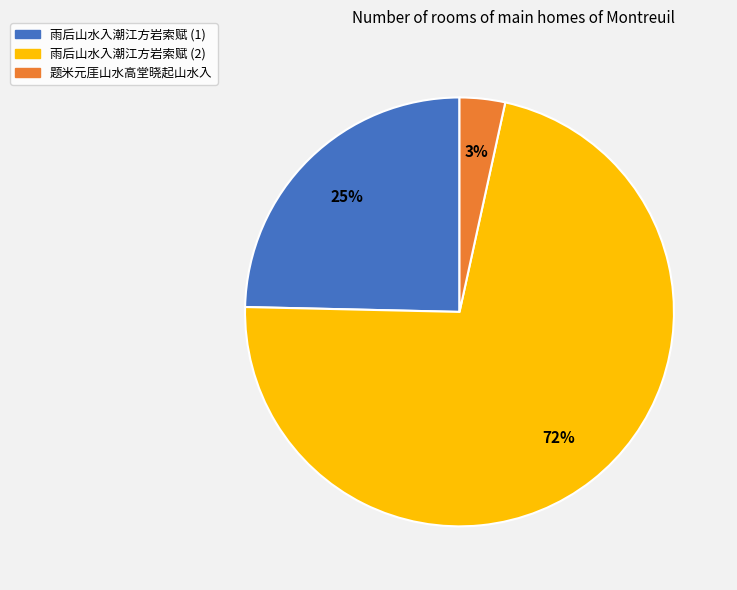

The 雨后山水入潮江方岩索赋 (1) slice represents 25% of the pie. True or false?

True